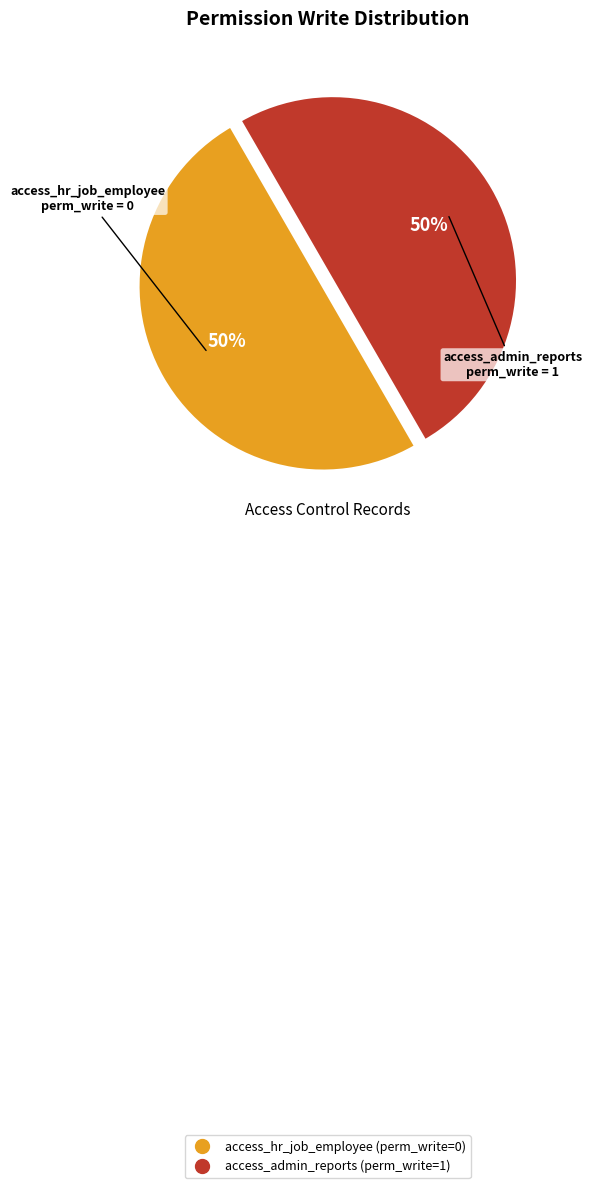

Do access_hr_job_employee and access_admin_reports together represent more than half of the pie?

Yes